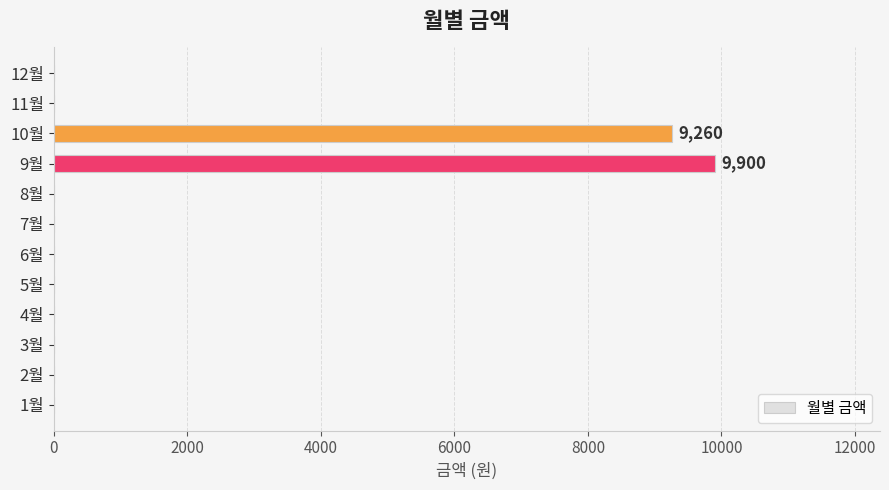

What is the sum of all values?

19160